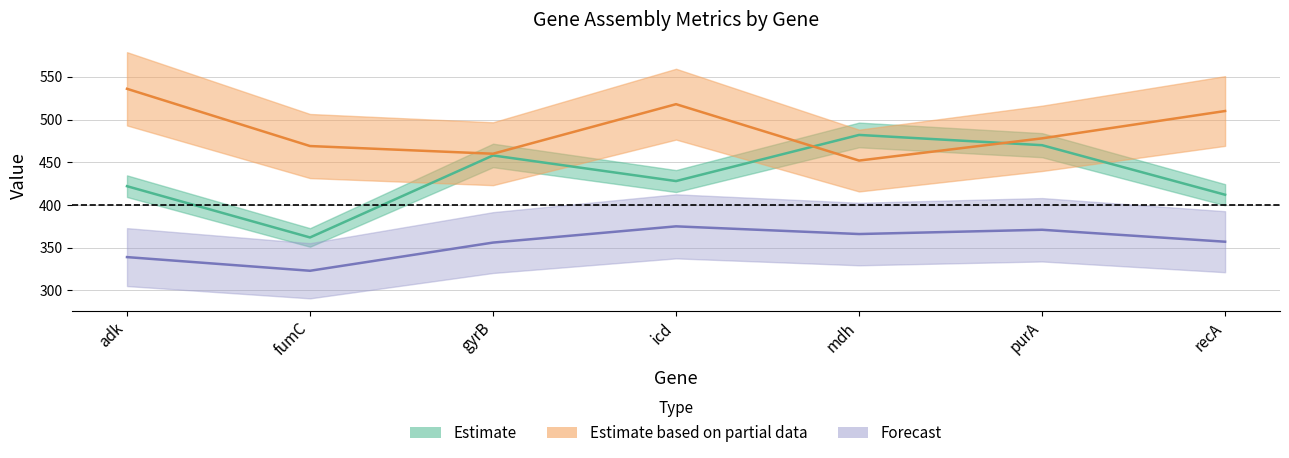

Which category has the lowest value across all series?

fumC